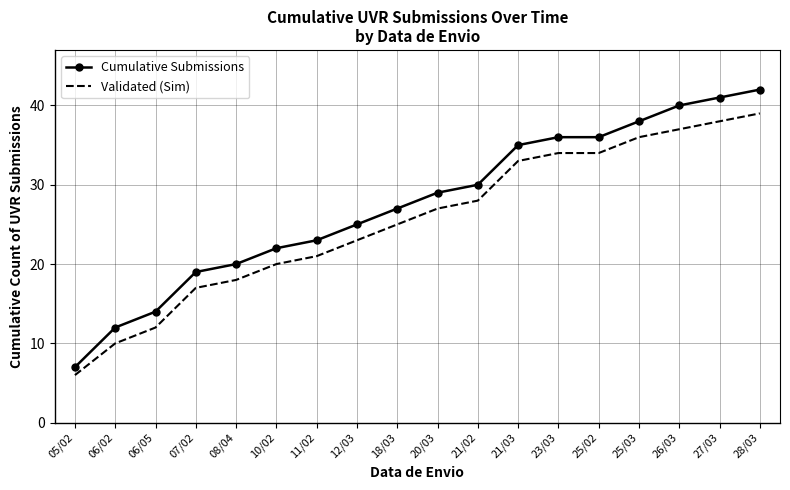

Count the number of categories in the chart.

18